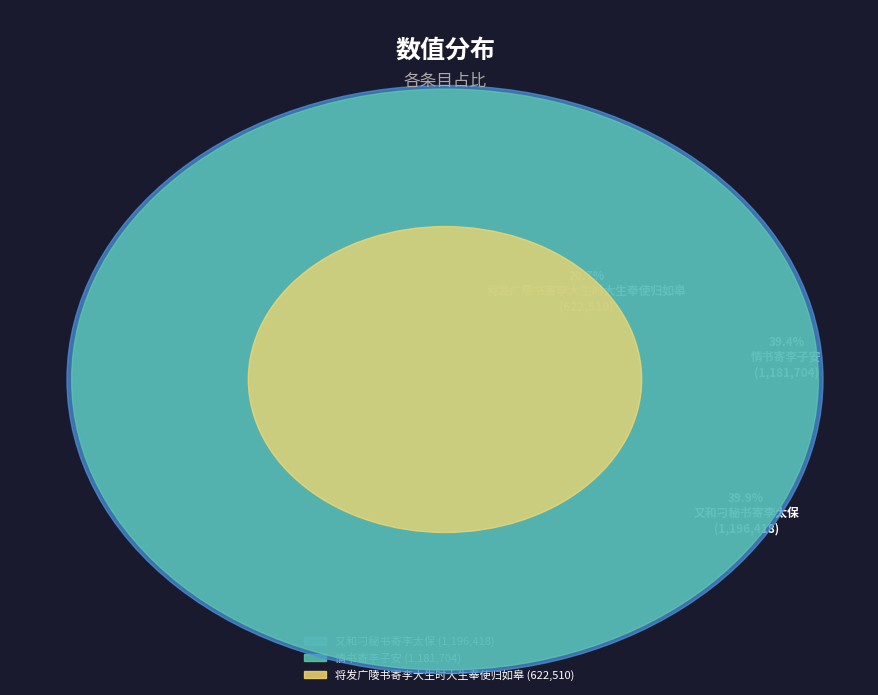

Is it true that 又和刁秘书寄李太保 is 45% of the pie?

False